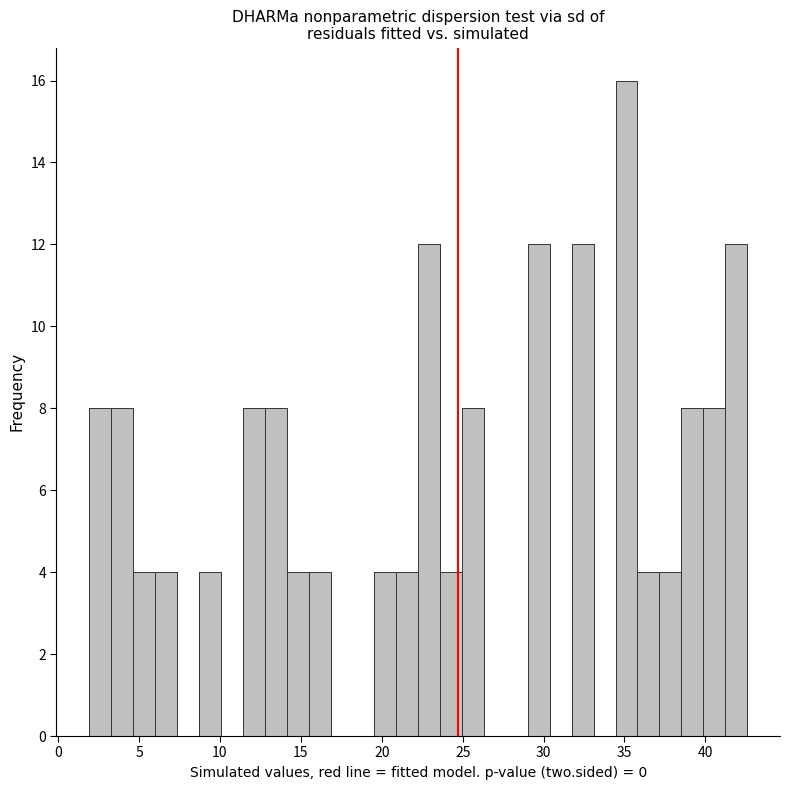

Read against the x-axis, roughly where is the centre of the tallest bar?

35.0